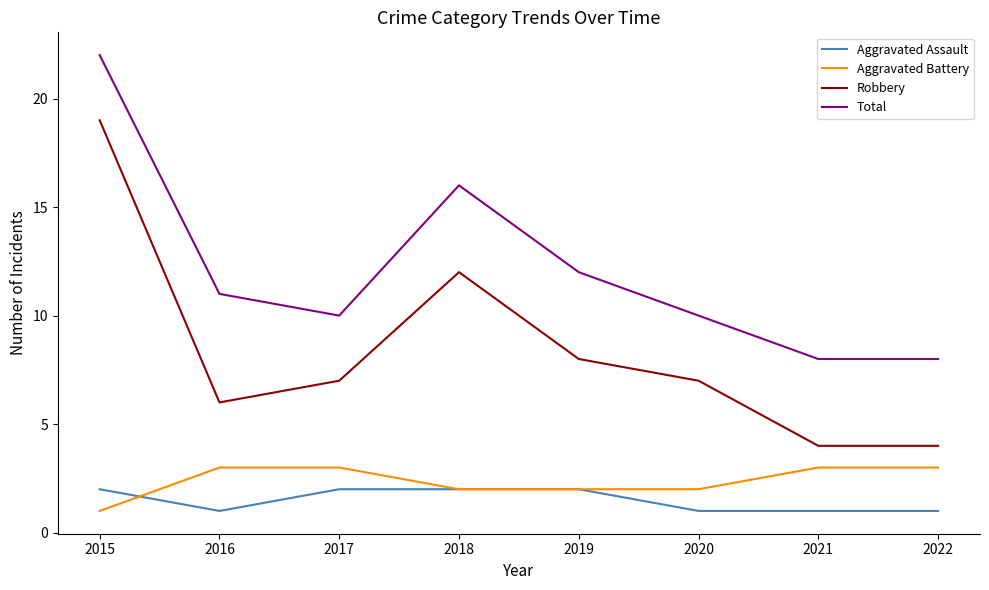

Is the value of Aggravated Battery at 2021 greater than the value of Robbery at 2017?

No